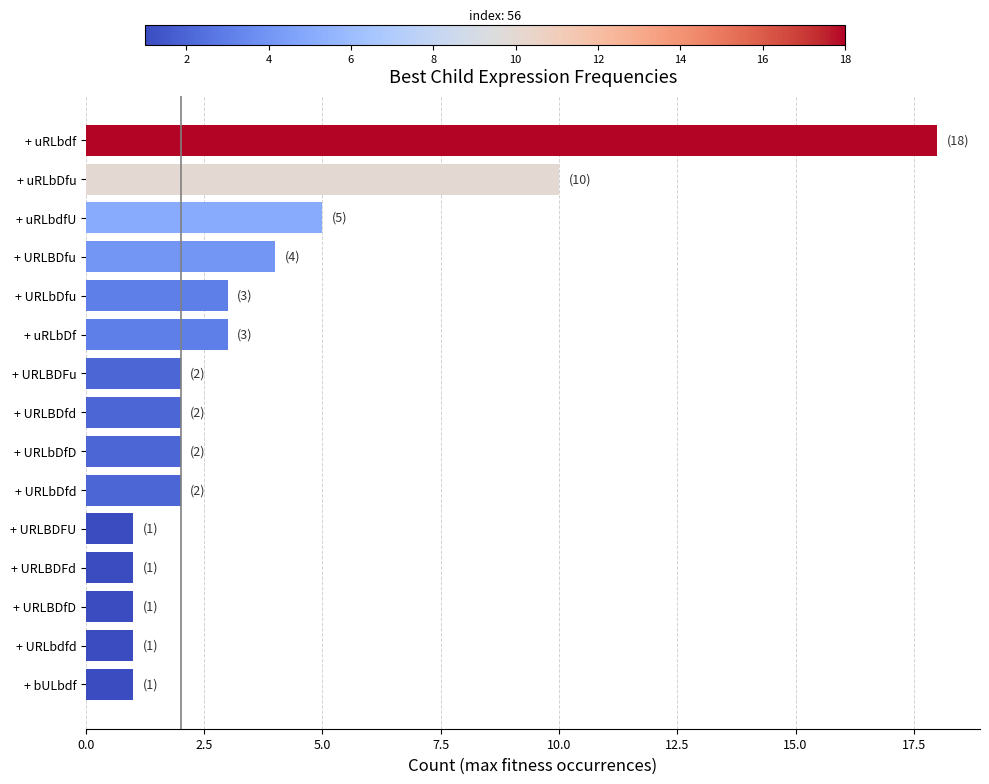

Reading bottom to top, list all the values displayed in this chart.

1	1	1	1	1	2	2	2	2	3	3	4	5	10	18